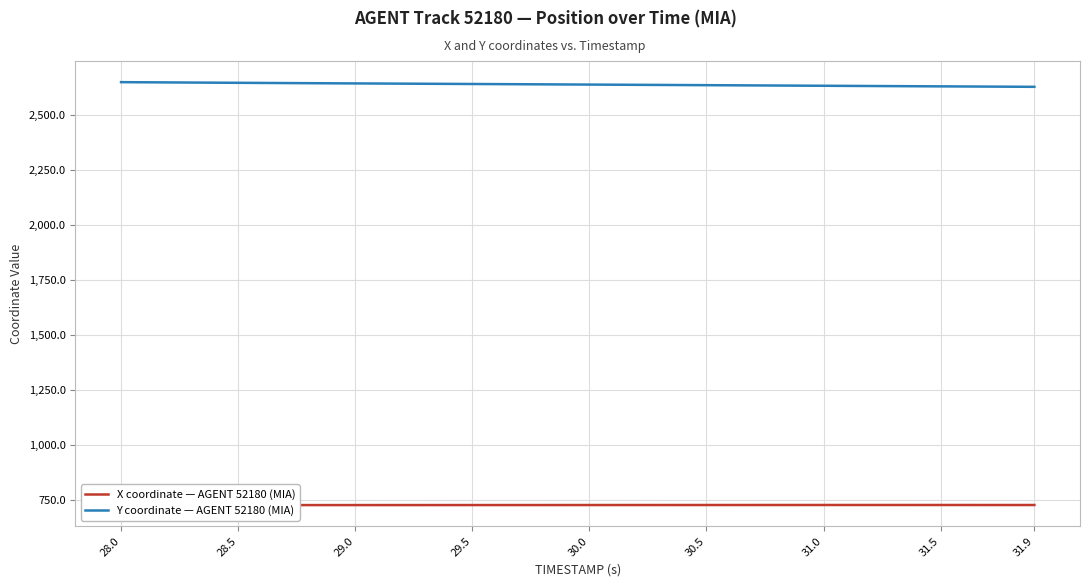

What is the minimum value shown in the chart?

727.9